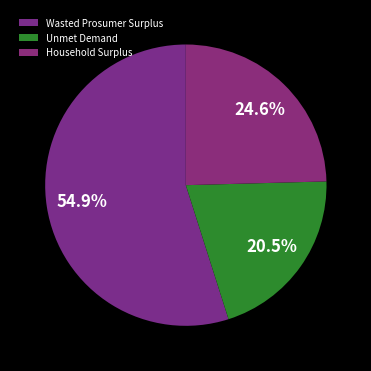

What is the largest slice in the pie chart?

Wasted Prosumer Surplus